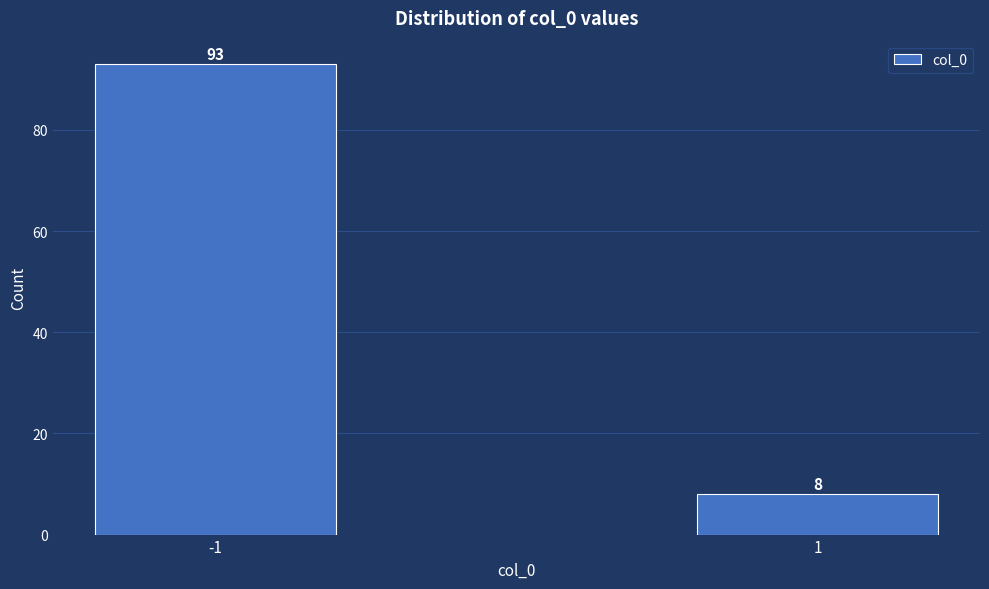

Reading left to right, extract all data points from this chart.

93	8